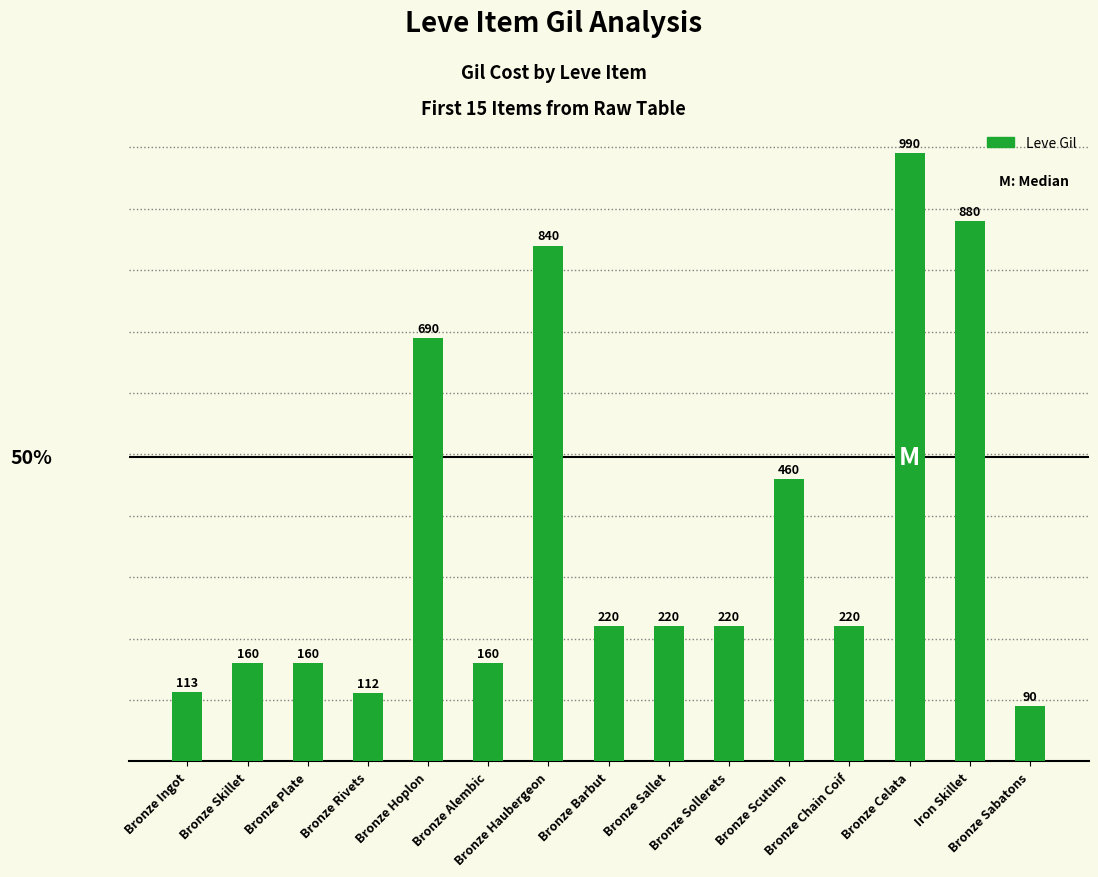

What is the average value?

369